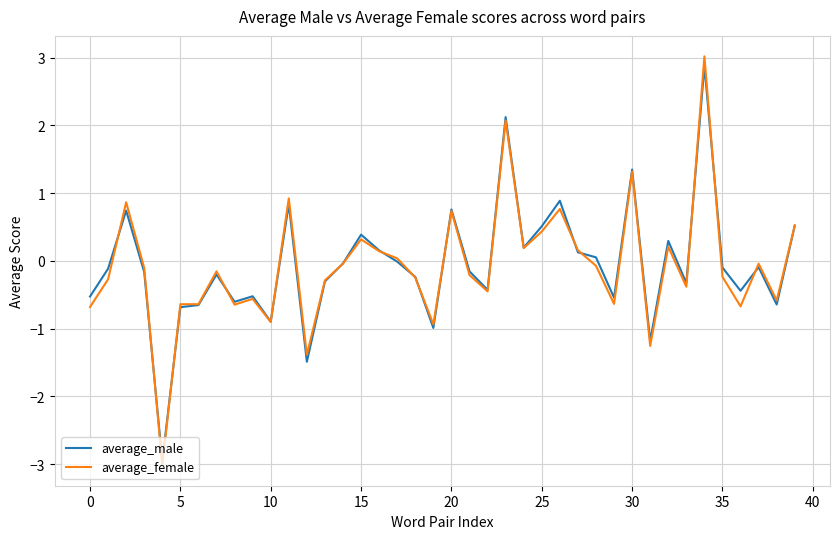

What is the maximum value shown in the chart?

3.0